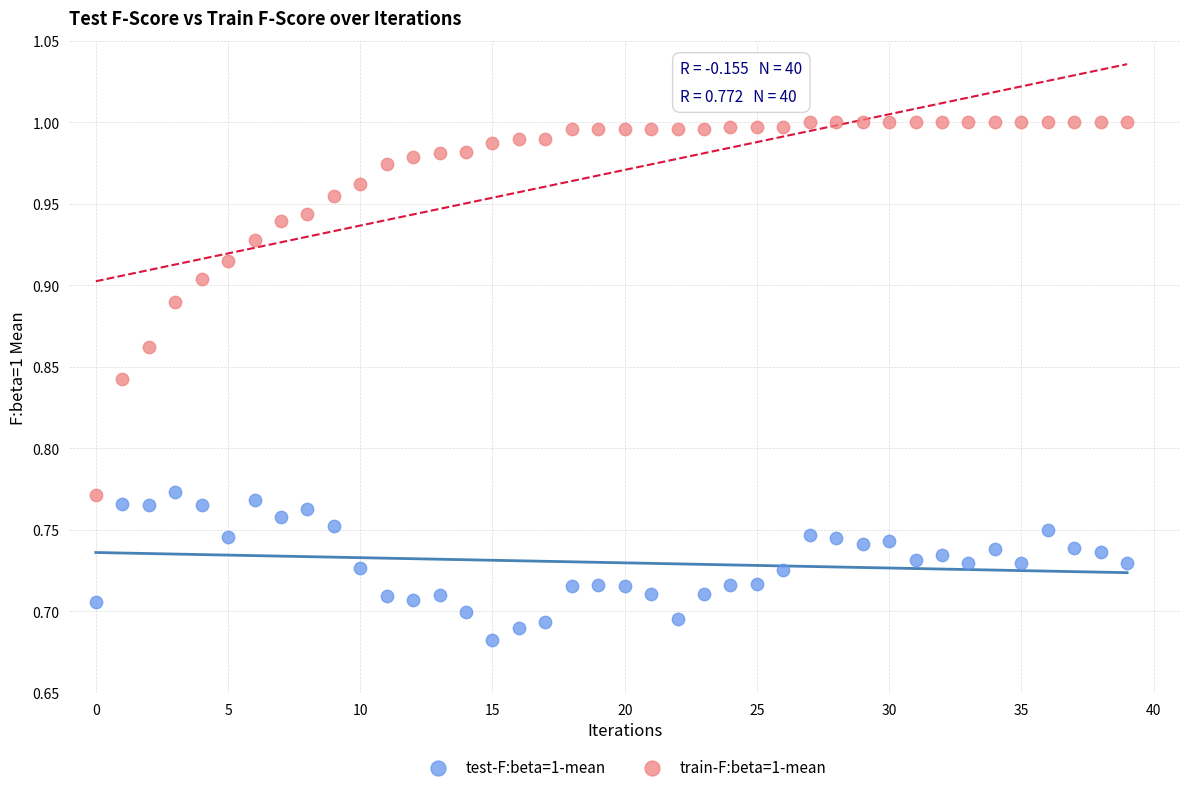

Across all data points, what is the range of Y values (max minus min)?

0.3